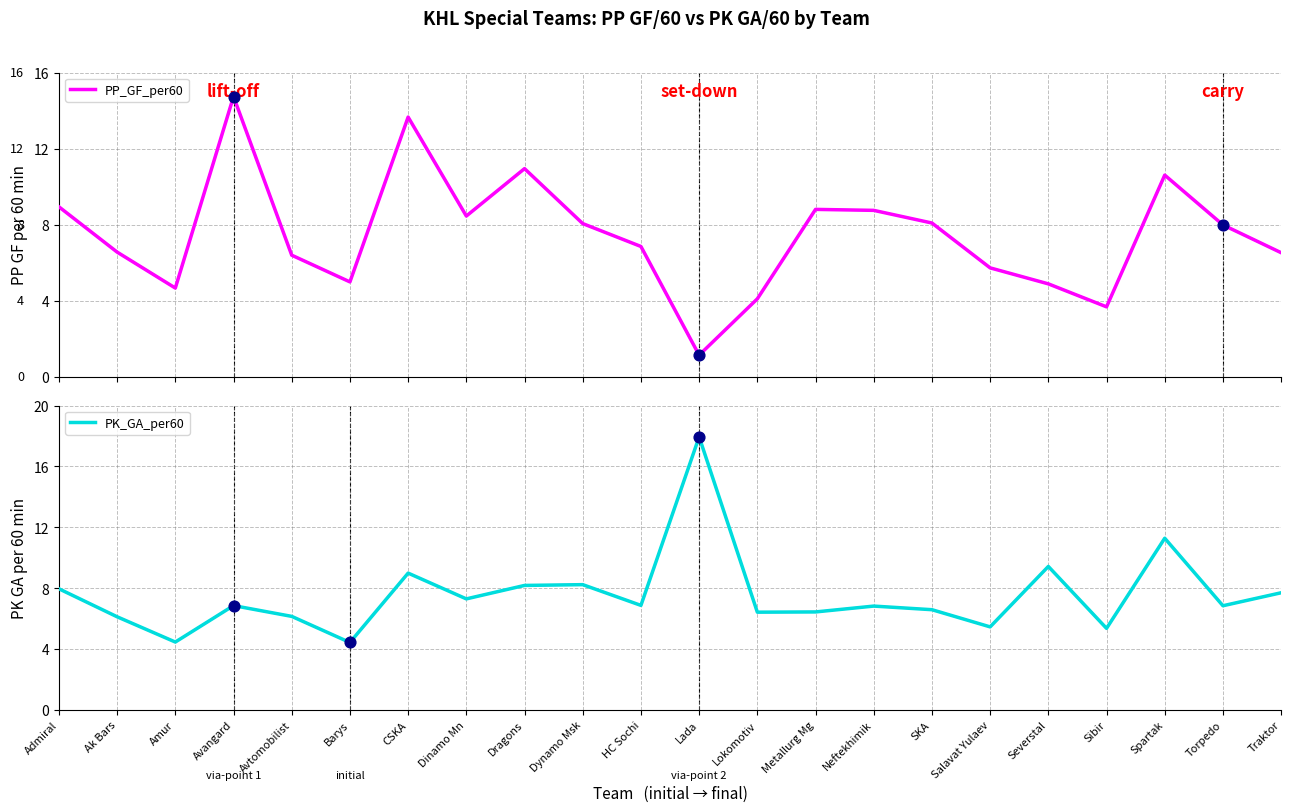

Which series has the widest spread of Y values?

PP_GF_per60